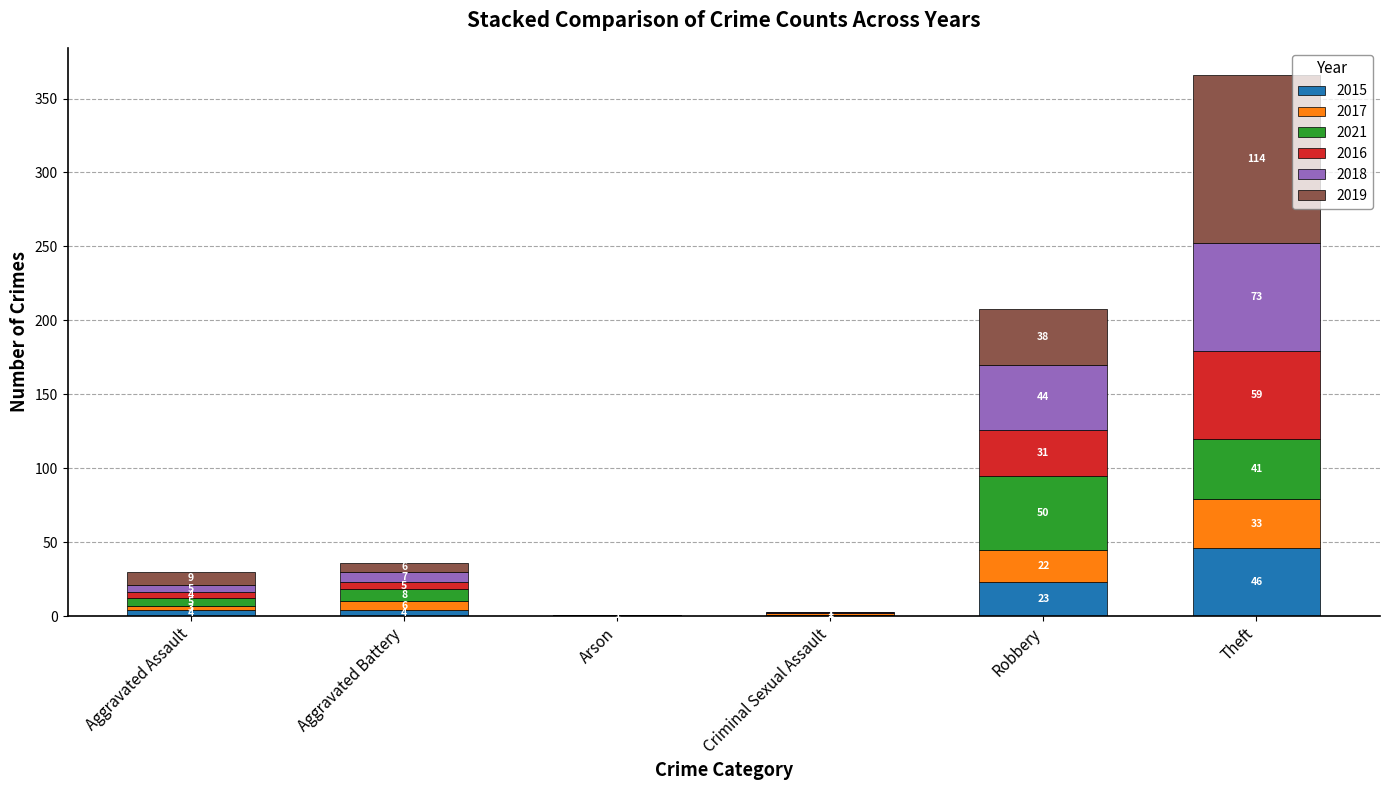

What is the total value across all series at Theft?

366